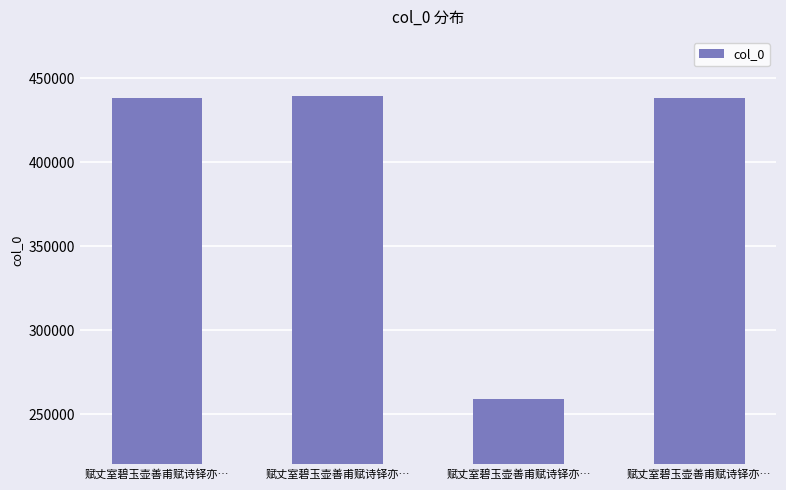

The value at 赋丈室碧玉壶善甫赋诗铎亦… is 269917. True or false?

False